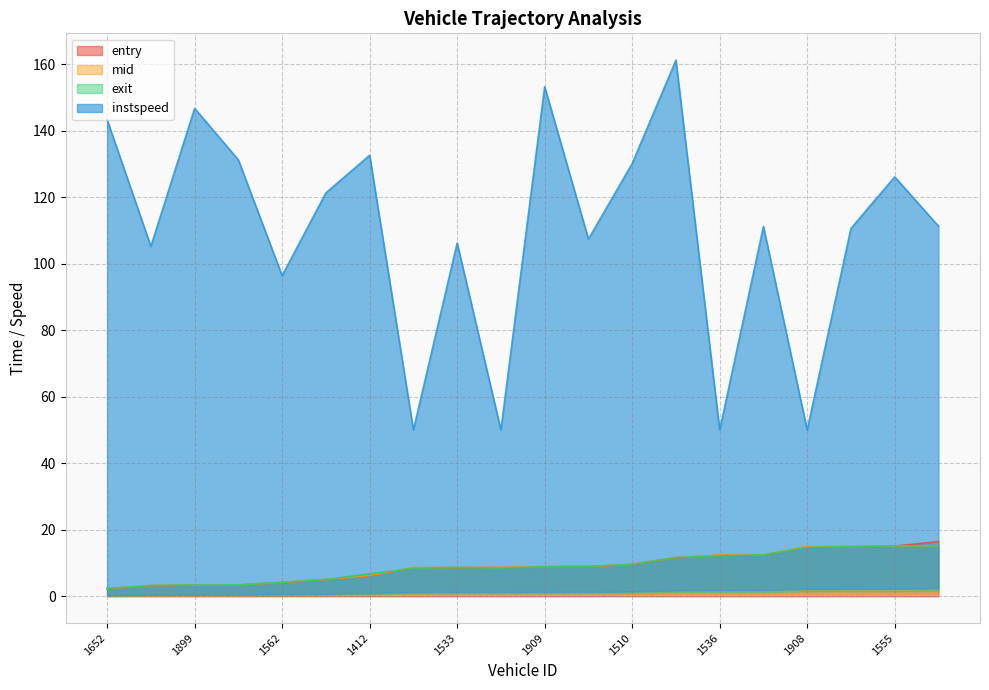

Reading left to right, list all the values displayed in this chart.

entry: 1652=2.3	1395=3.2	1899=3.4	1563=3.4	1562=4.1	1407=5.0	1412=6.2	1577=8.6	1533=8.6	1516=8.6	1909=8.9	1535=8.9	1510=9.6	1911=11.6	1536=12.3	1399=12.4	1908=14.9	1655=14.9	1555=15.1	1645=16.5
mid: 1652=2.3	1395=3.2	1899=3.4	1563=3.4	1562=4.2	1407=5.1	1412=6.3	1577=8.6	1533=8.7	1516=8.7	1909=8.9	1535=9.0	1510=9.6	1911=11.7	1536=12.4	1399=12.5	1908=14.9	1655=15.0	1555=15.1	1645=15.2
exit: 1652=2.4	1395=3.3	1899=3.4	1563=3.5	1562=4.2	1407=5.1	1412=6.8	1577=8.4	1533=8.7	1516=8.4	1909=8.9	1535=9.0	1510=9.6	1911=11.7	1536=12.1	1399=12.5	1908=14.7	1655=15.0	1555=15.2	1645=15.2
instspeed: 1652=143.3	1395=105.2	1899=146.7	1563=131.2	1562=96.4	1407=121.3	1412=132.6	1577=50.0	1533=106.2	1516=50.0	1909=153.2	1535=107.4	1510=130.1	1911=161.2	1536=50.0	1399=111.2	1908=50.0	1655=110.6	1555=126.1	1645=111.3